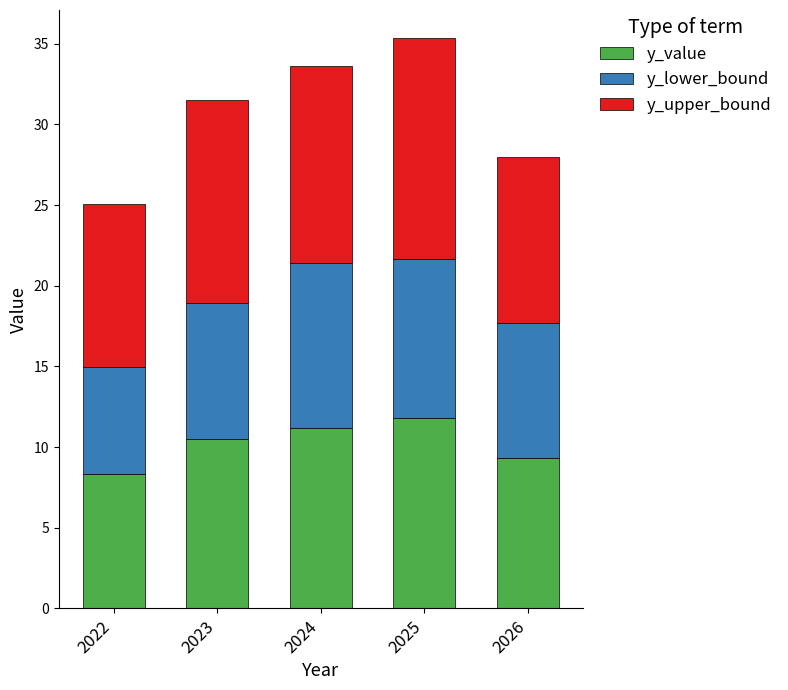

What is the total value across all series at 2023?

31.5